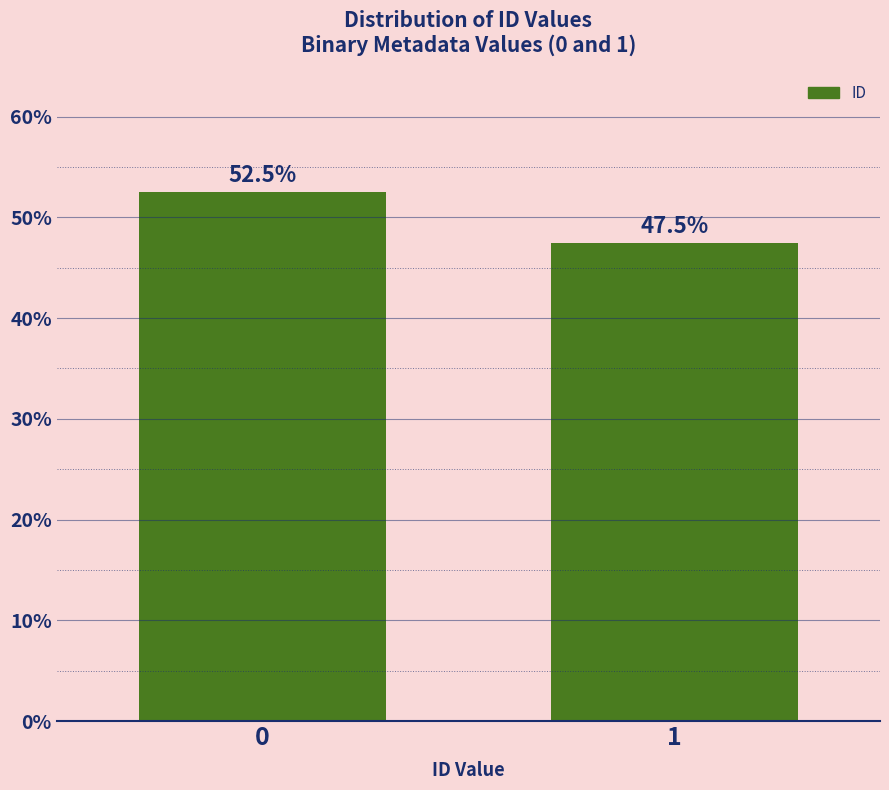

Reading right to left, transcribe all the data shown in this chart.

1=47.5	0=52.5